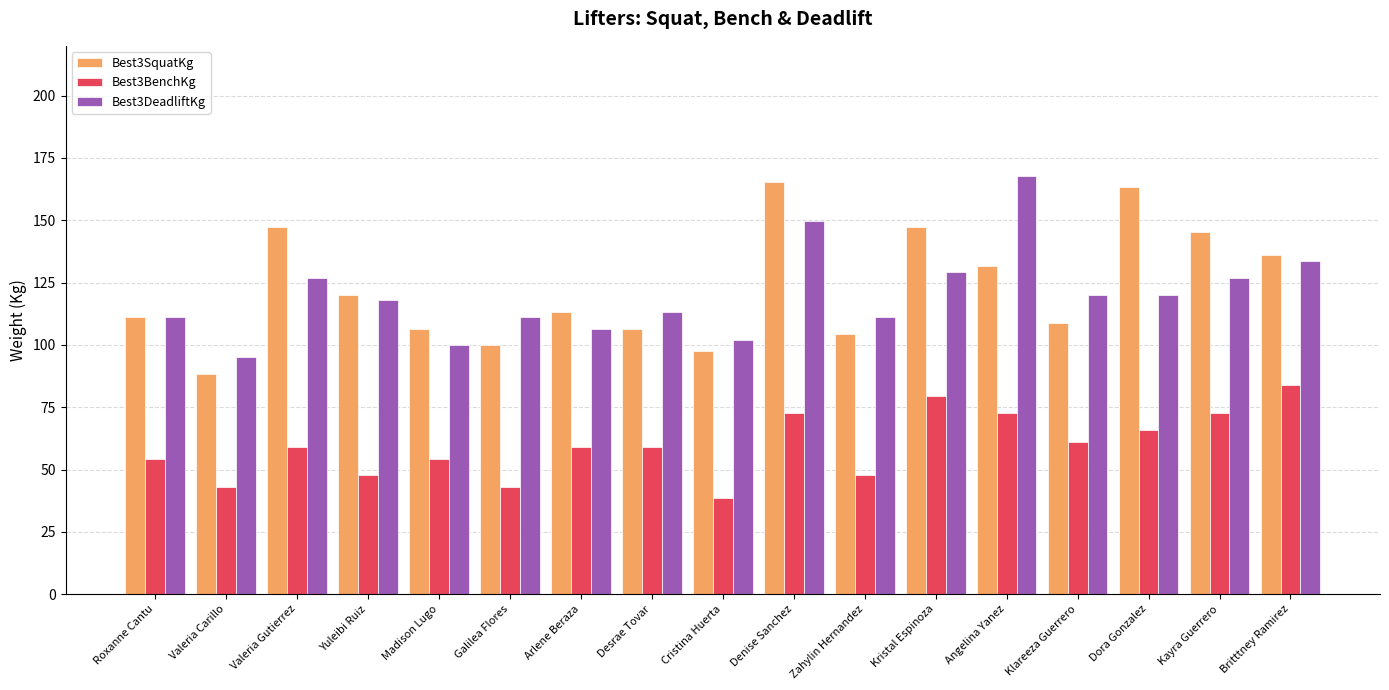

What are all the series names shown in the legend?

Best3SquatKg, Best3BenchKg, Best3DeadliftKg